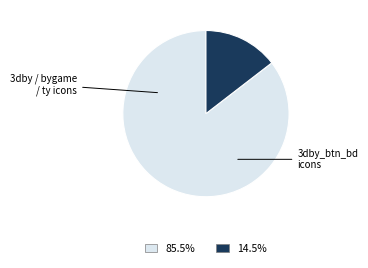

Does any single category account for the majority?

Yes